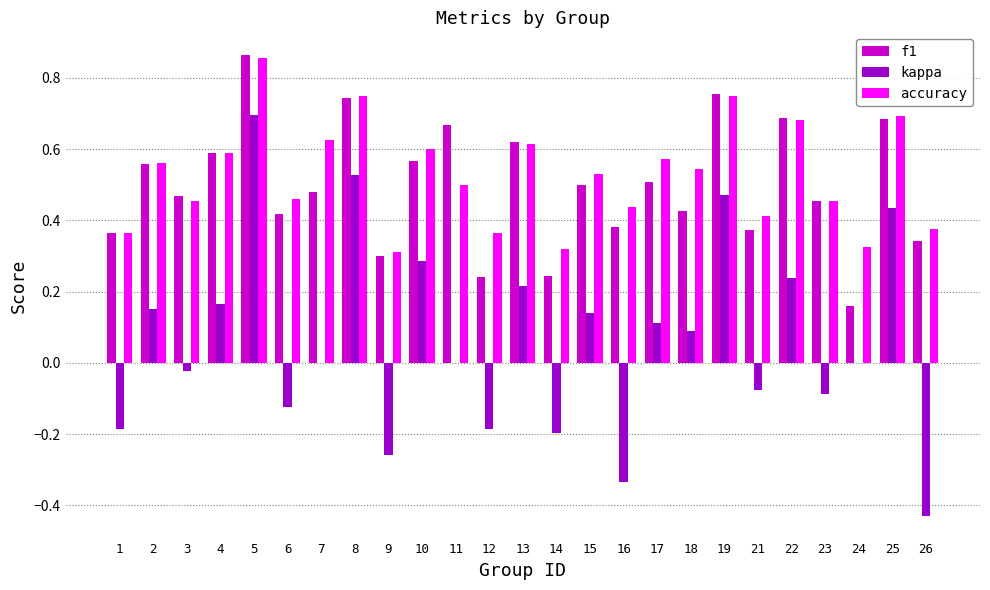

At which label does kappa first exceed 0?

2